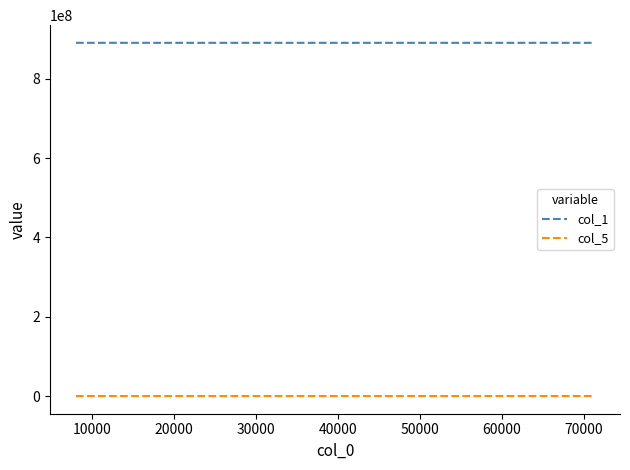

How many lines are shown in the chart?

2